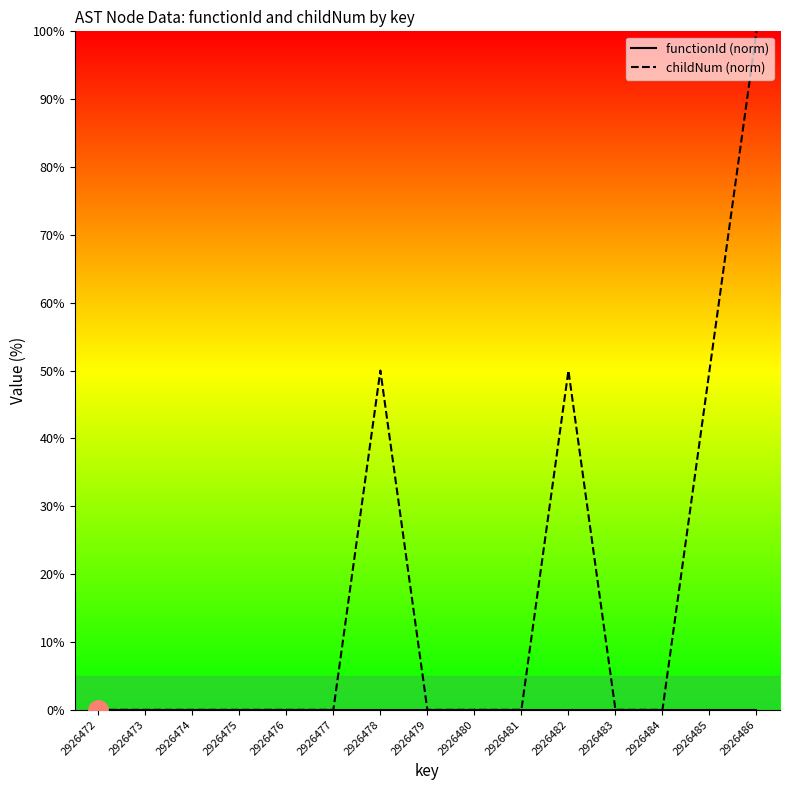

List the series in order of their overall mean, highest first.

childNum, functionId